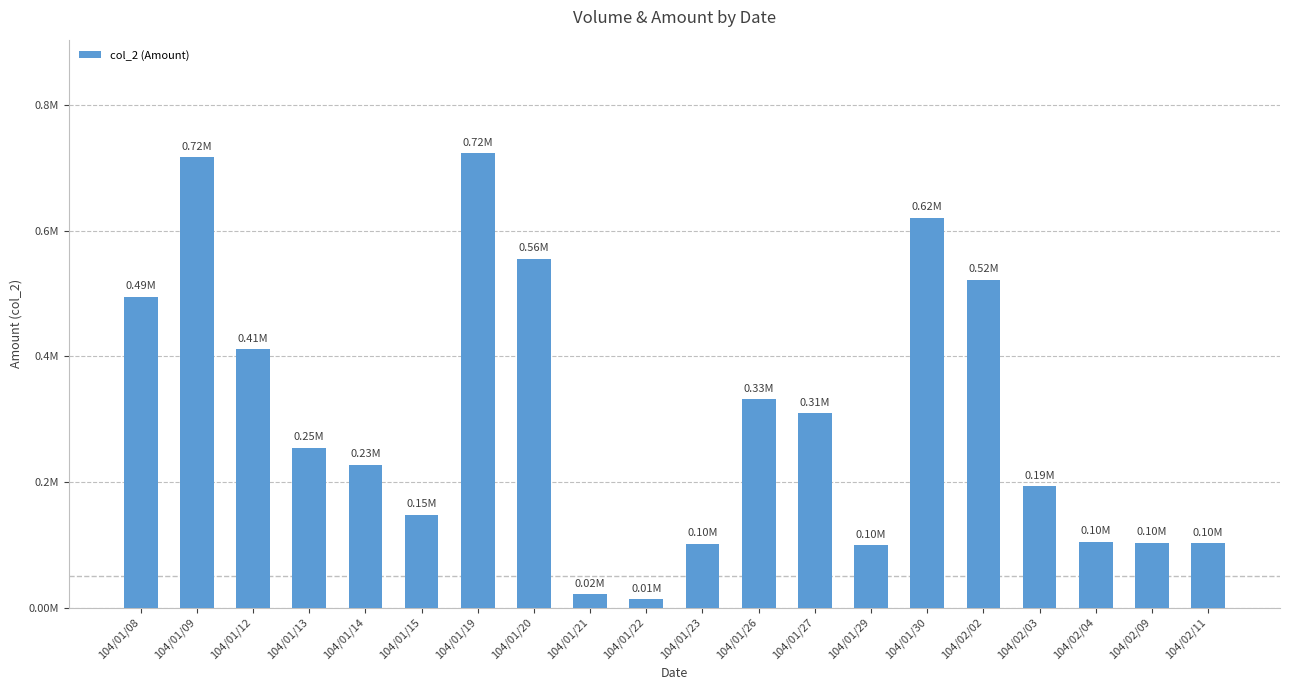

What is the label of the 1st bar from the left?

104/01/08